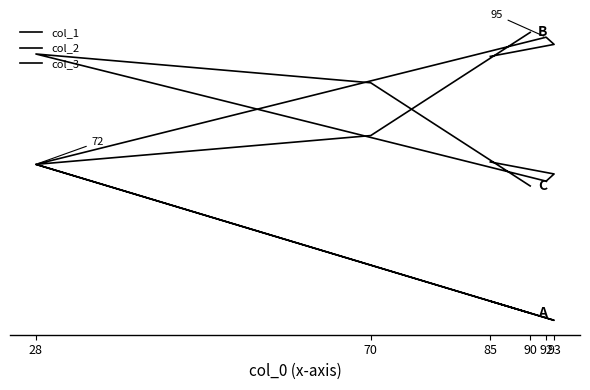

List the series in order of their overall mean, highest first.

col_2, col_3, col_1